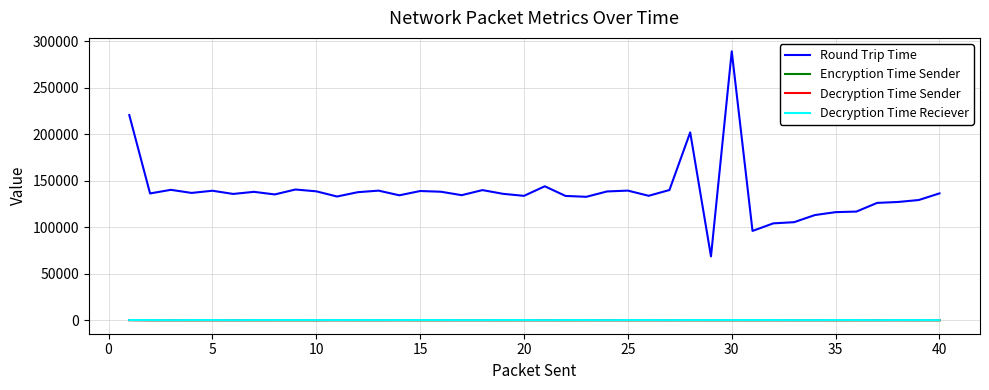

At how many categories does at least one series exceed 194691?

3